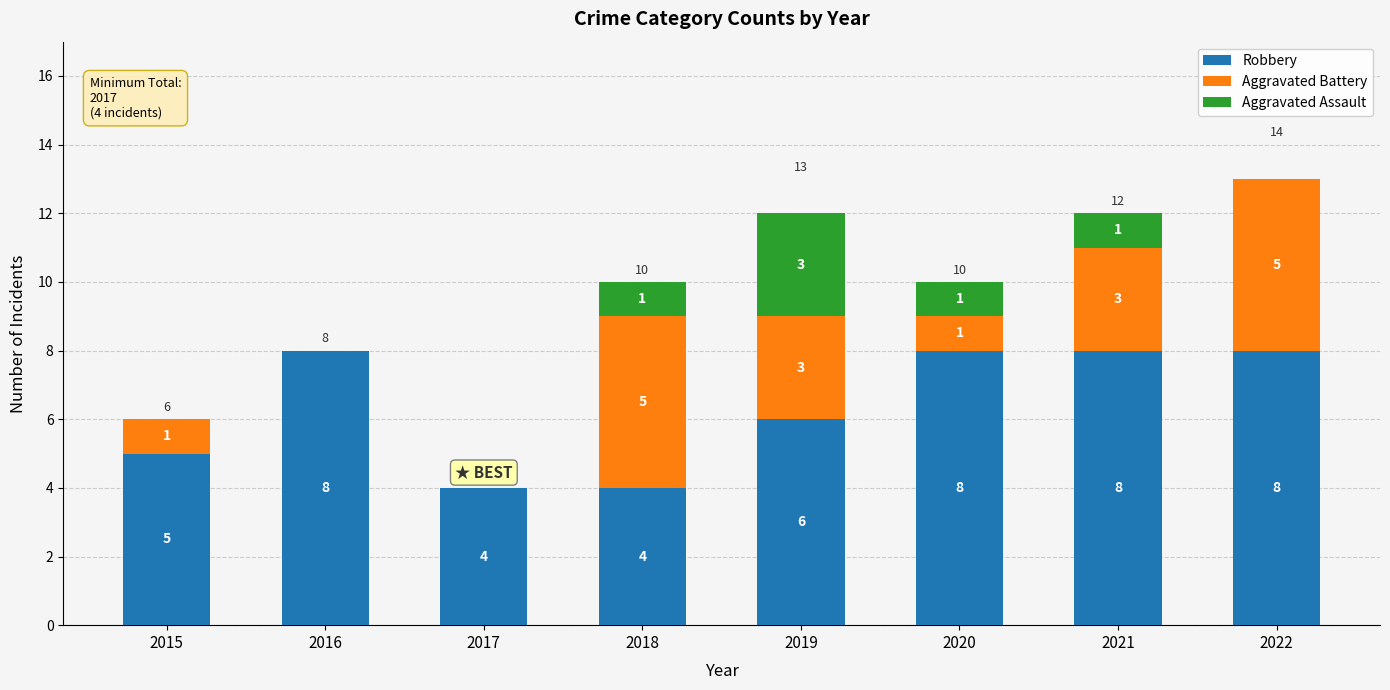

What is the total value across all series at 2015?

6